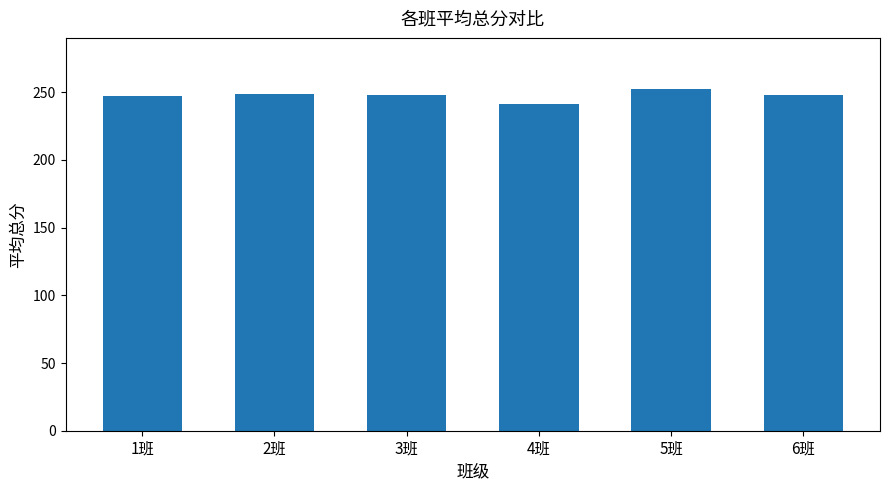

What is the ratio of the value at 6班 to the value at 3班?

1.0